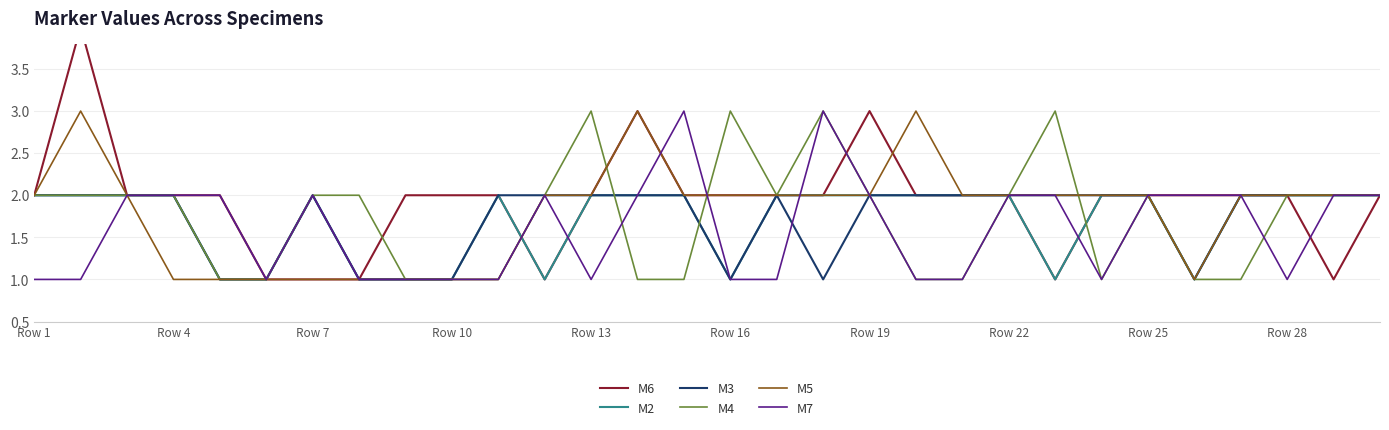

Rank the series by their maximum value, from lowest to highest.

M2, M3, M4, M5, M7, M6